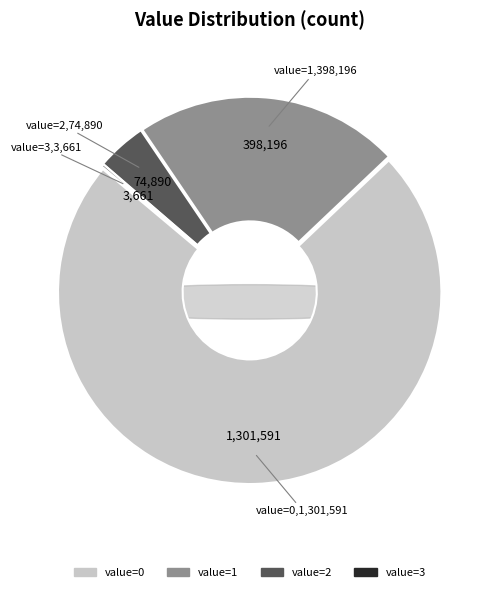

Is there any slice that represents more than half of the pie?

Yes